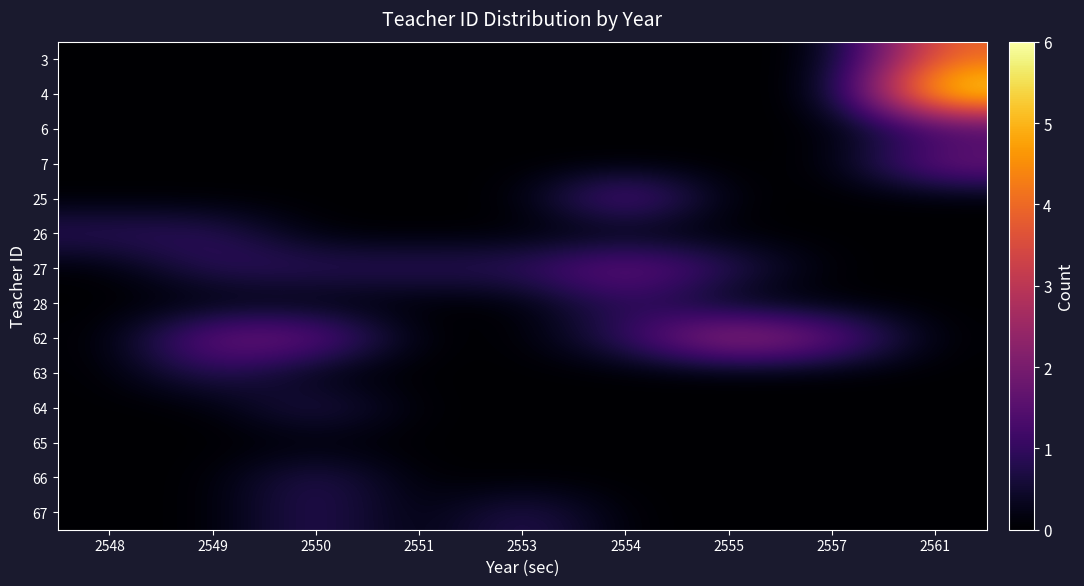

At which category does the chart reach its peak across all series?

2561